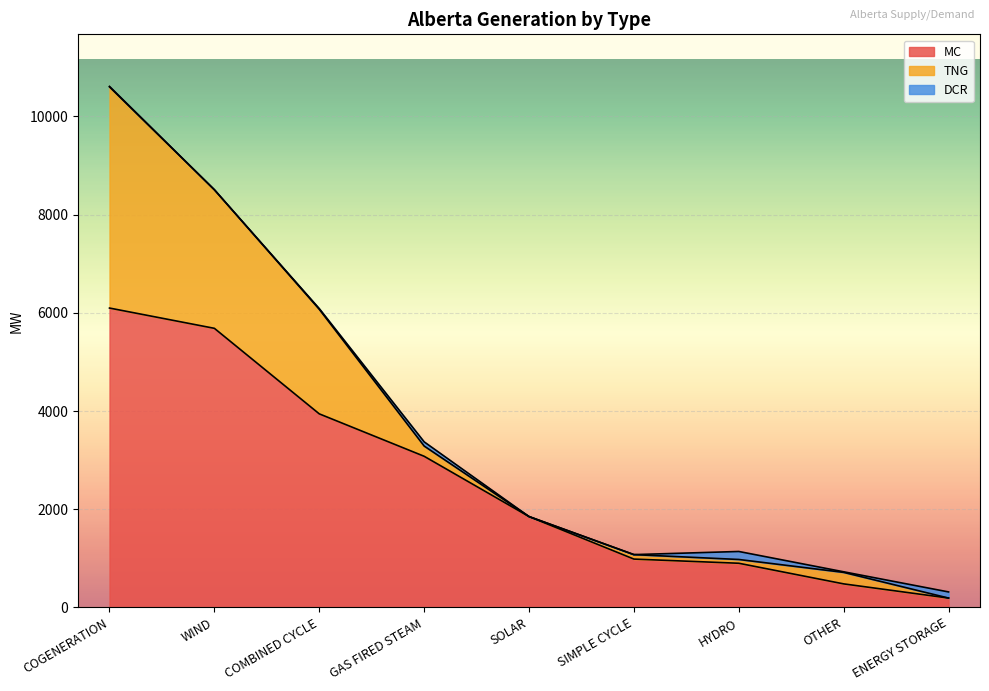

At which category does TNG reach its first local peak?

SIMPLE CYCLE